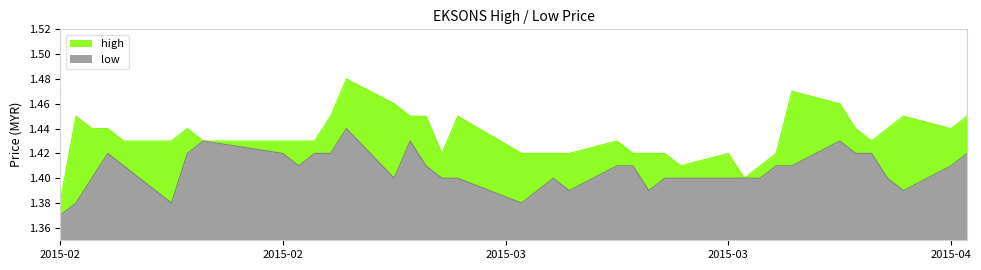

Does the chart display data point markers on the line(s)?

No